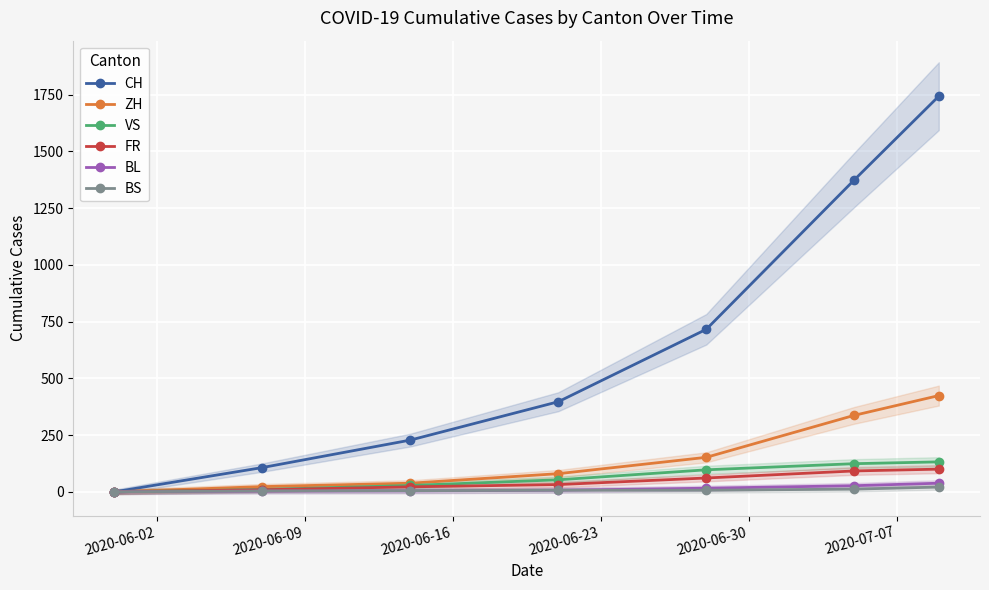

What is the maximum value for CH?

1743